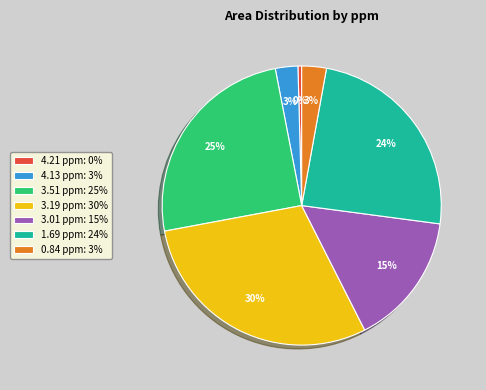

Count the number of slices in the pie.

7